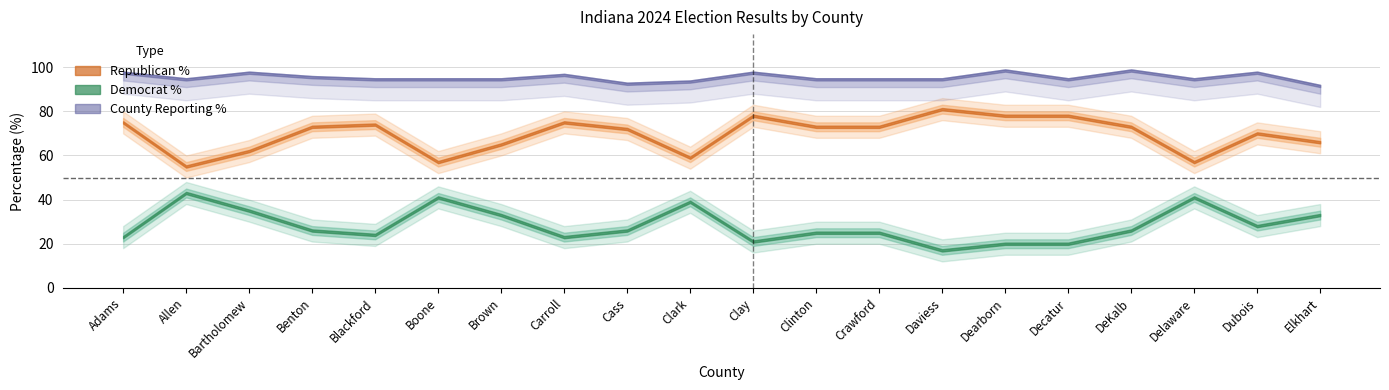

How many interior local valleys does the percent_democrats series have?

5